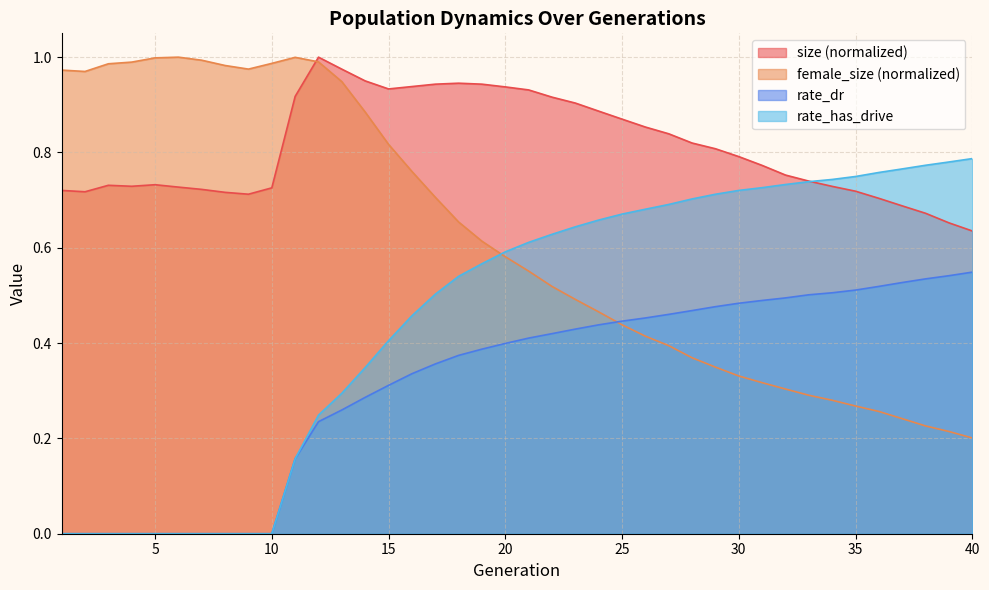

What is the difference between the highest and lowest values at 27?

0.4